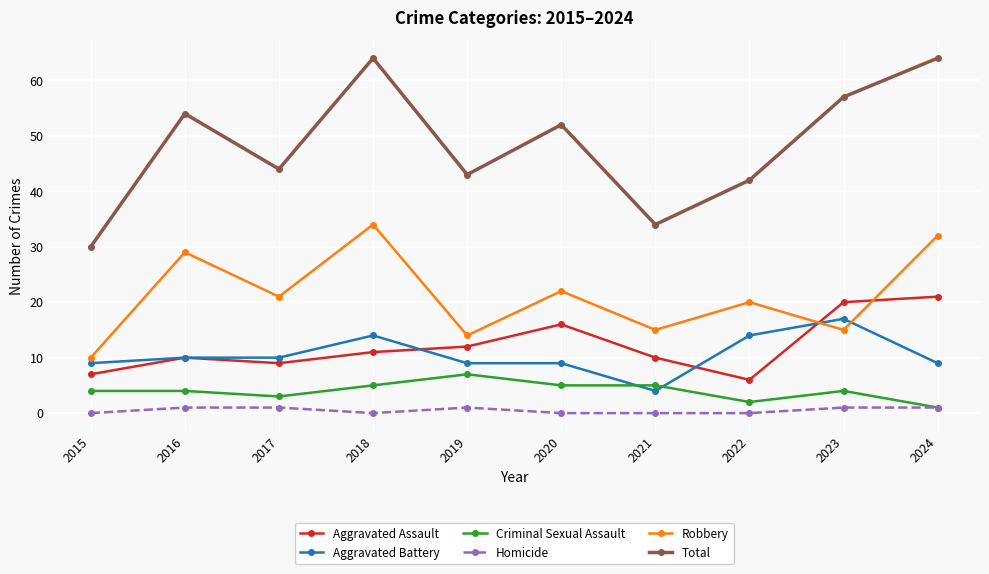

Reading left to right, extract all data points from this chart.

Aggravated Assault: 7	10	9	11	12	16	10	6	20	21
Aggravated Battery: 9	10	10	14	9	9	4	14	17	9
Criminal Sexual Assault: 4	4	3	5	7	5	5	2	4	1
Homicide: 0	1	1	0	1	0	0	0	1	1
Robbery: 10	29	21	34	14	22	15	20	15	32
Total: 30	54	44	64	43	52	34	42	57	64